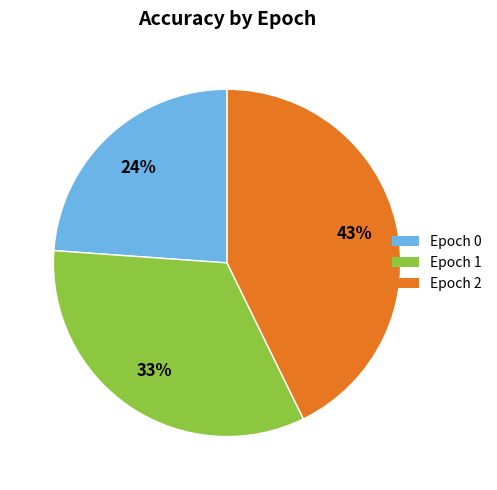

To the nearest percent, what is the average slice percentage?

33%